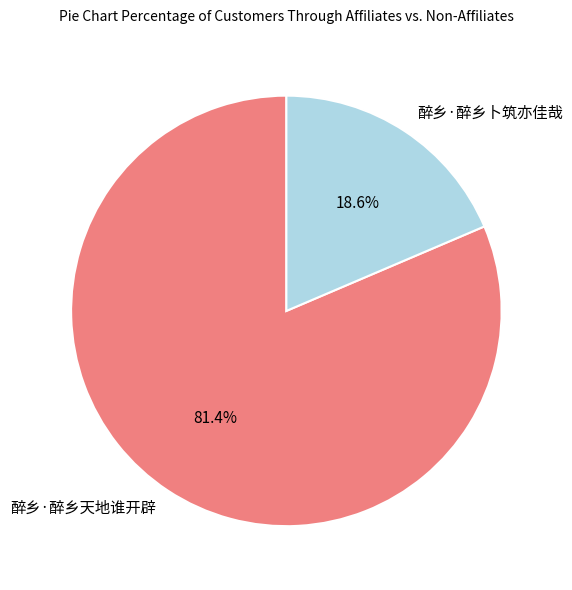

What percentage is NOT represented by 醉乡·醉乡天地谁开辟?

18.6%